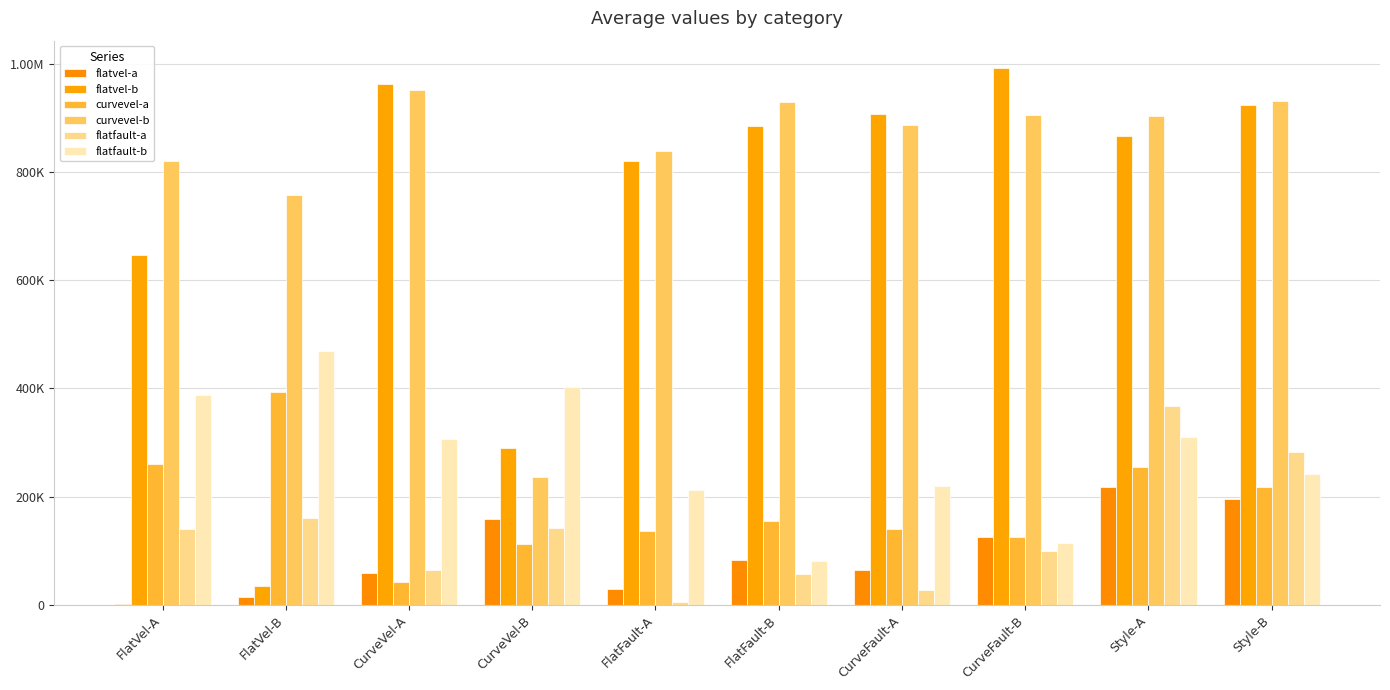

Read the flatfault-b value at FlatVel-A.

387479.9